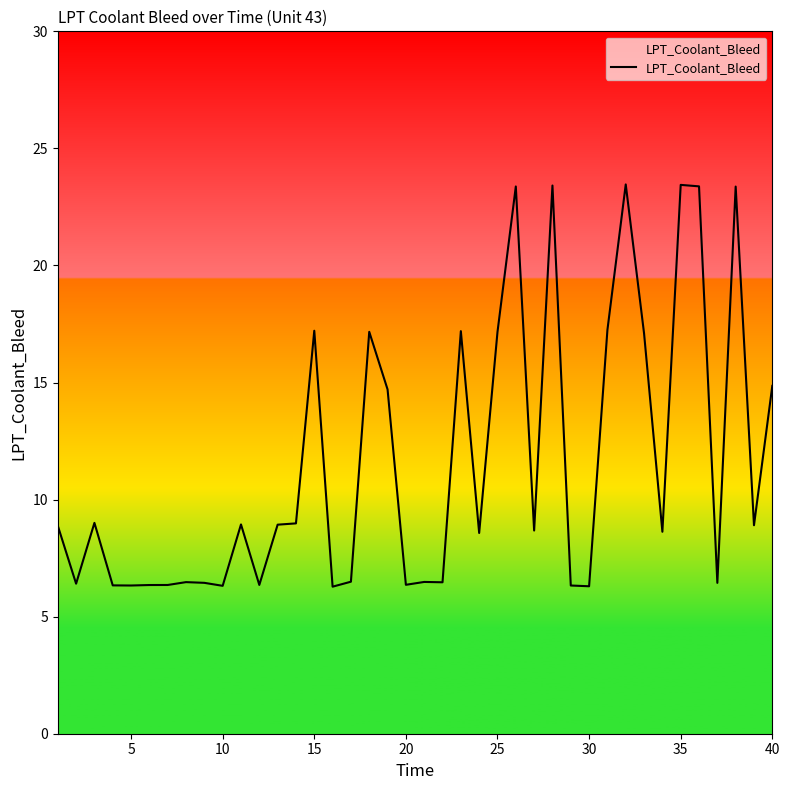

What is the difference between the maximum and minimum values?

17.2